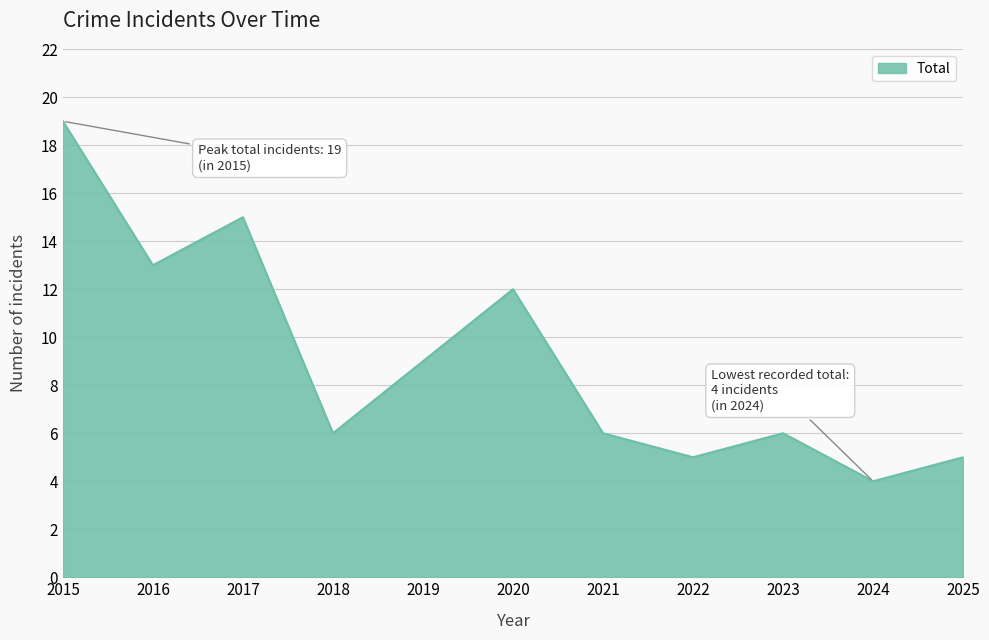

How many lines are shown in the chart?

1